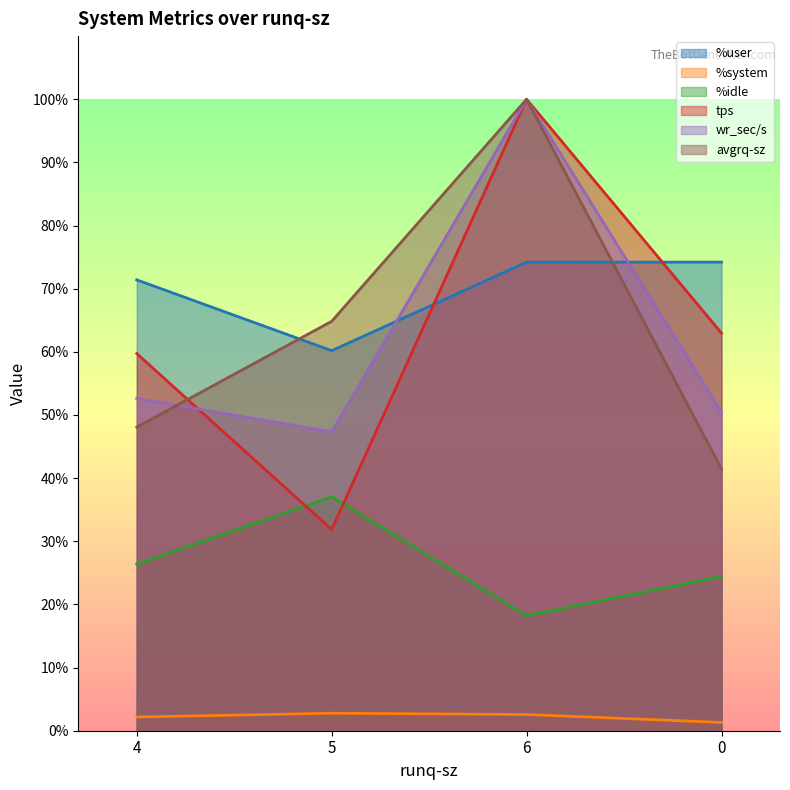

True or false: %idle and %system intersect in this chart.

False